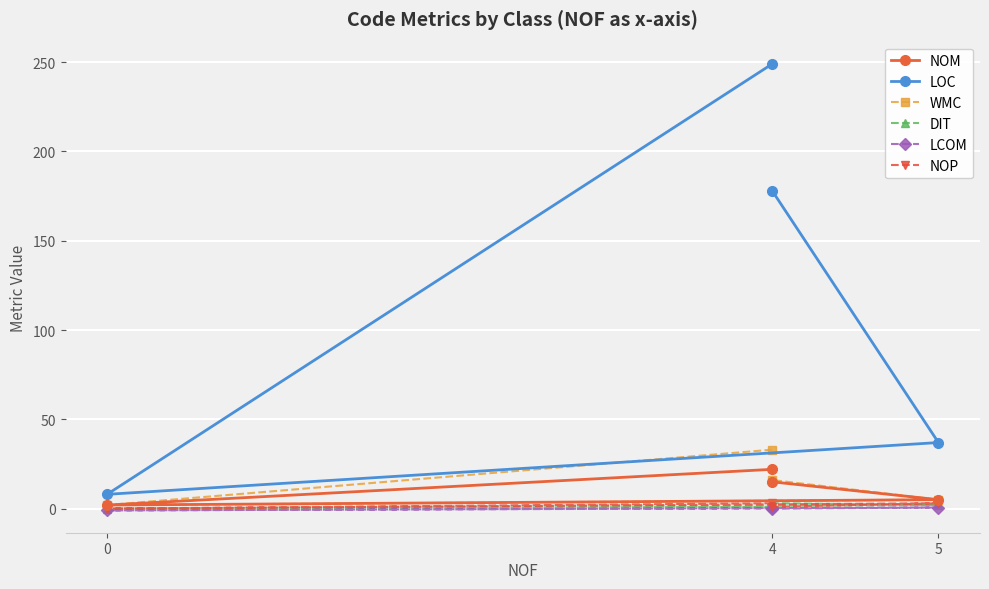

Which series has the widest spread of values?

LOC